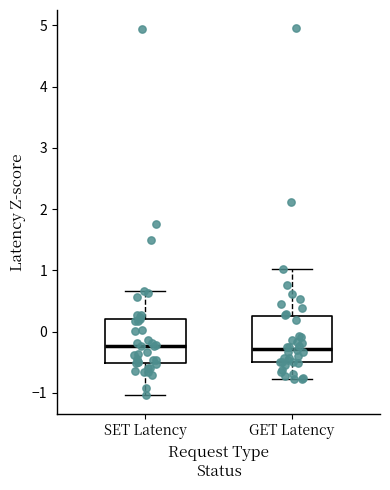

Where is the lower edge of the box for GET Latency on the y-axis? The values are not printed on the chart, so give them approximately, as read against the axis.

-0.5